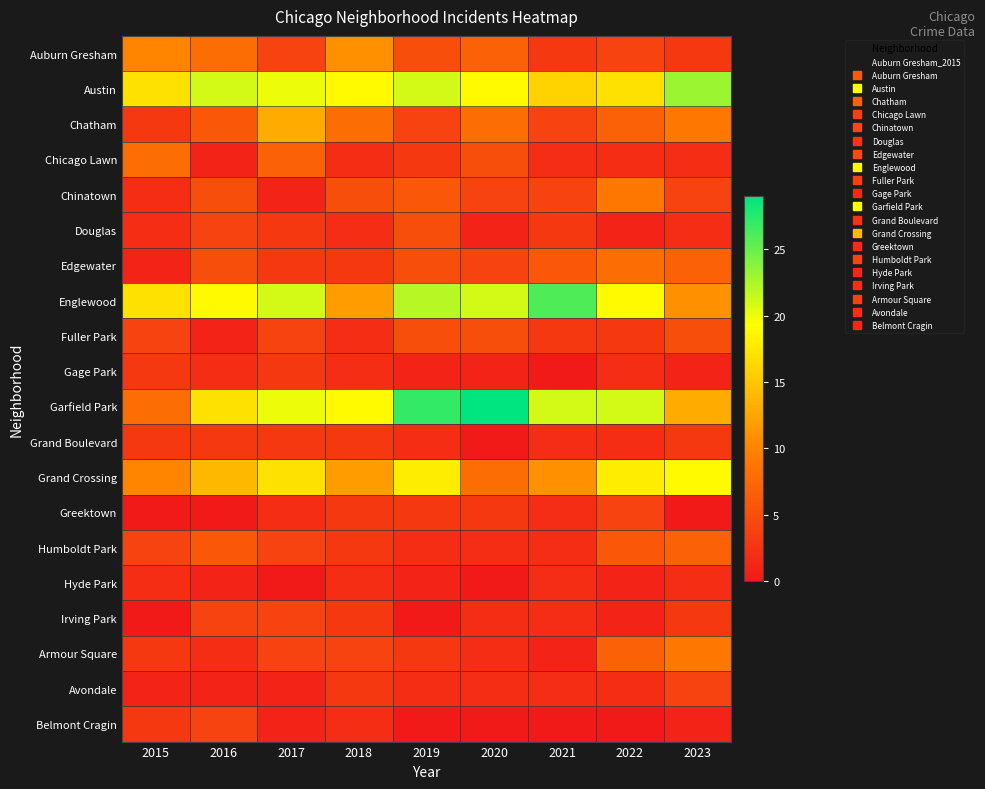

At how many categories does at least one series exceed 10?

9